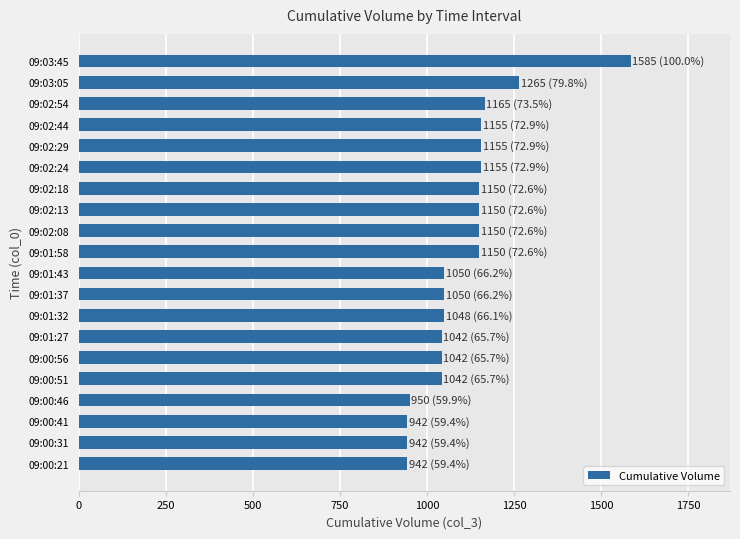

Does the chart contain stacked bars?

No